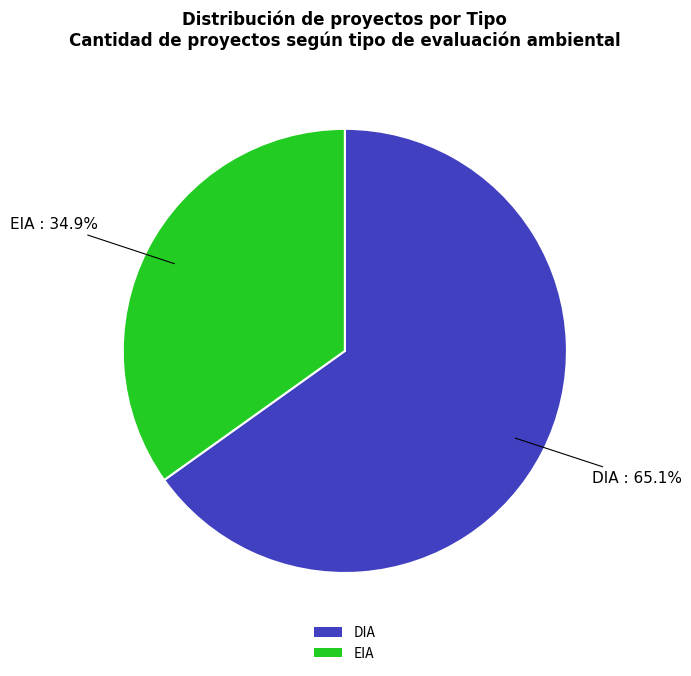

Which category has the biggest portion of the pie?

DIA